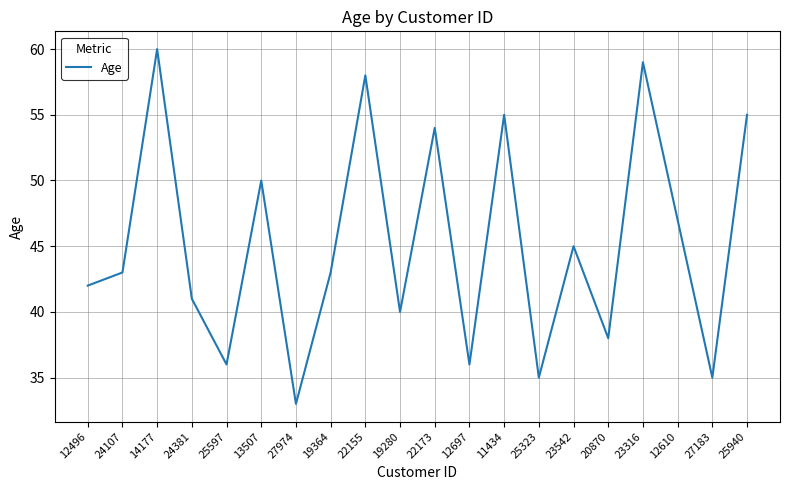

What is the change in value from 27974 to 19280?

+7